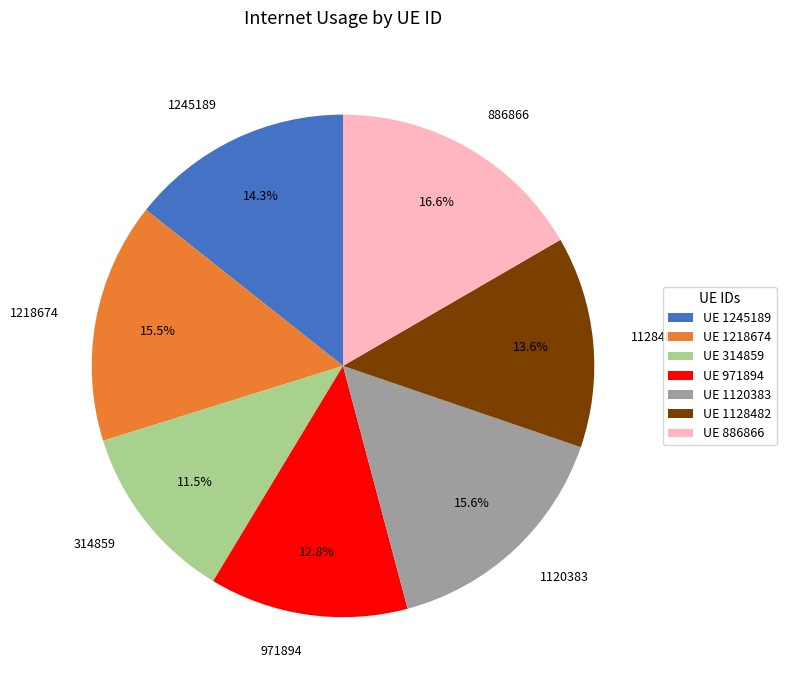

Which category has the smallest portion of the pie?

314859